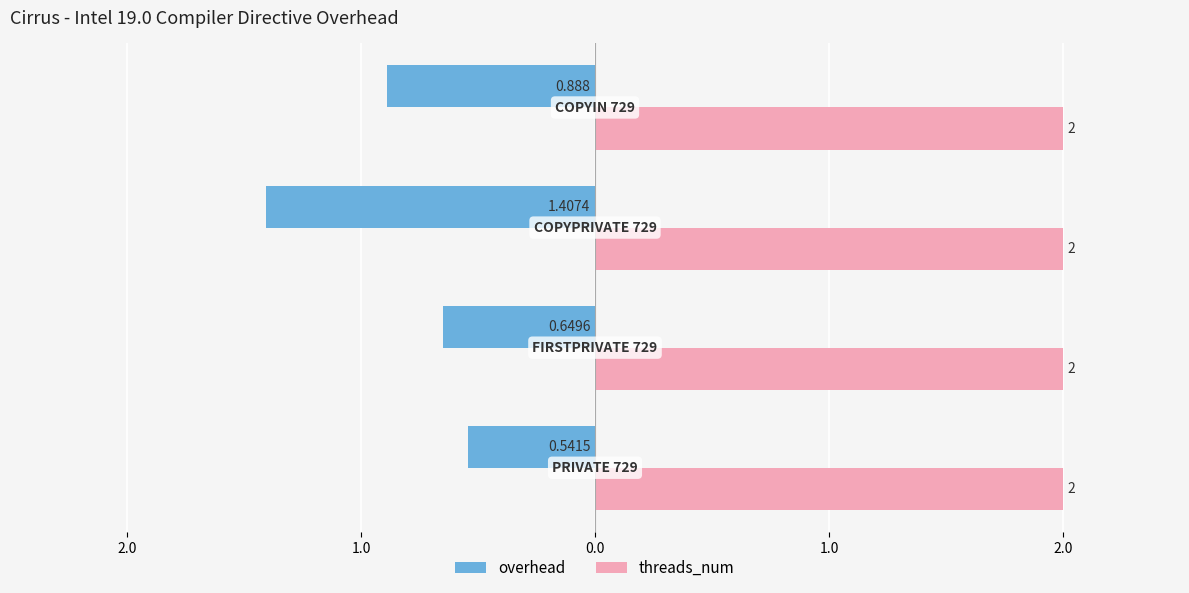

What are all the series names shown in the legend?

overhead, threads_num